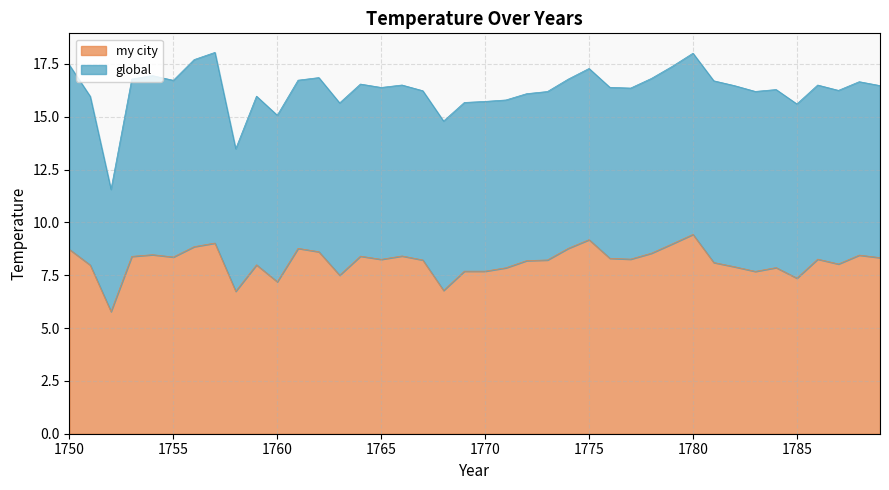

What is the minimum value for my city?

5.8